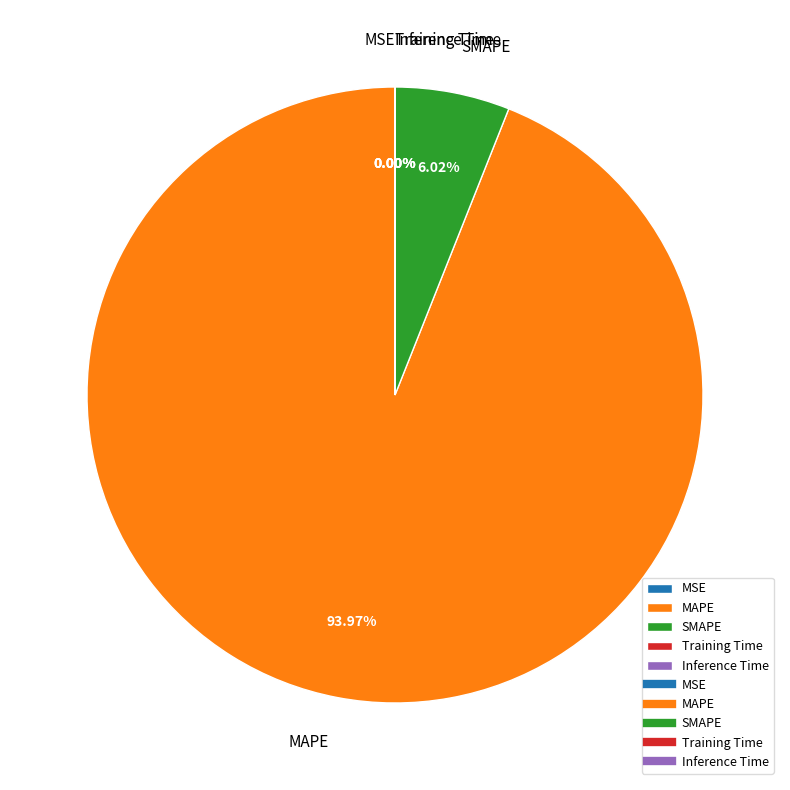

Which category has the biggest portion of the pie?

MAPE